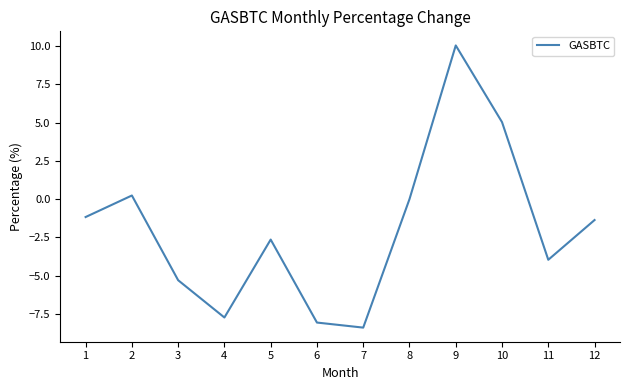

Rank the categories by value from highest to lowest.

9, 10, 2, 8, 1, 12, 5, 11, 3, 4, 6, 7